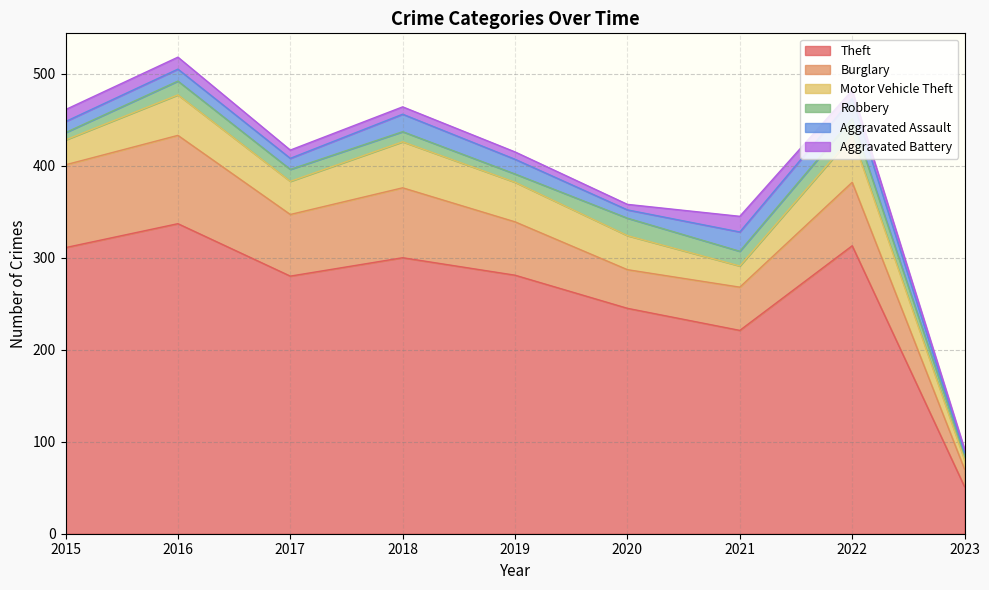

Between 2017 and 2015, which is larger?

2015